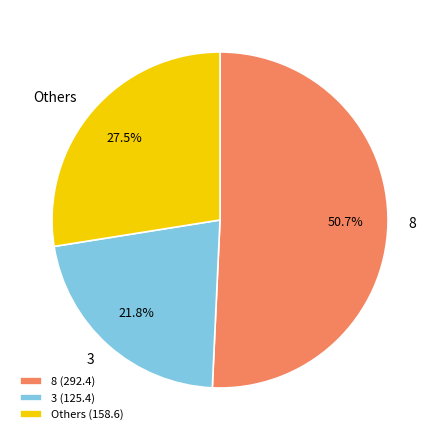

Which has a higher value, 8 or Others?

8